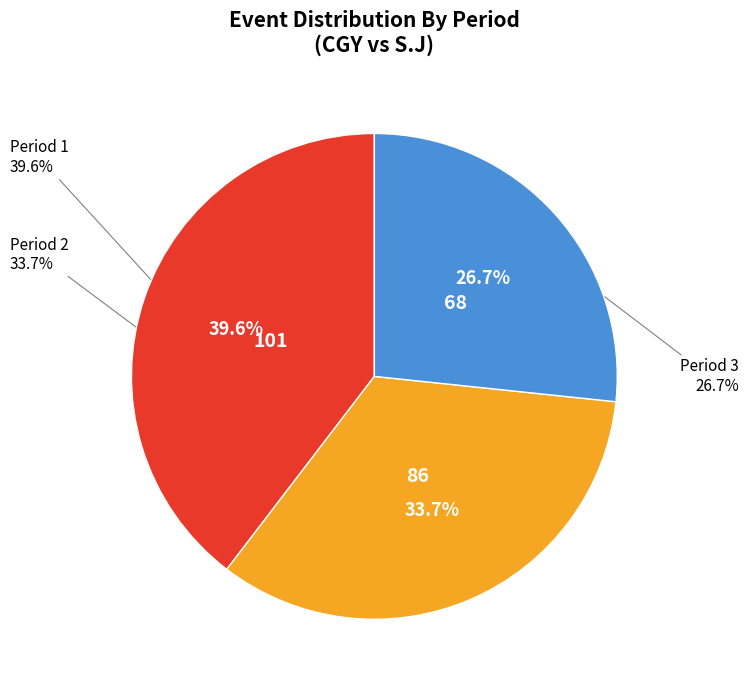

Between Period 3 and Period 1, which is larger?

Period 1